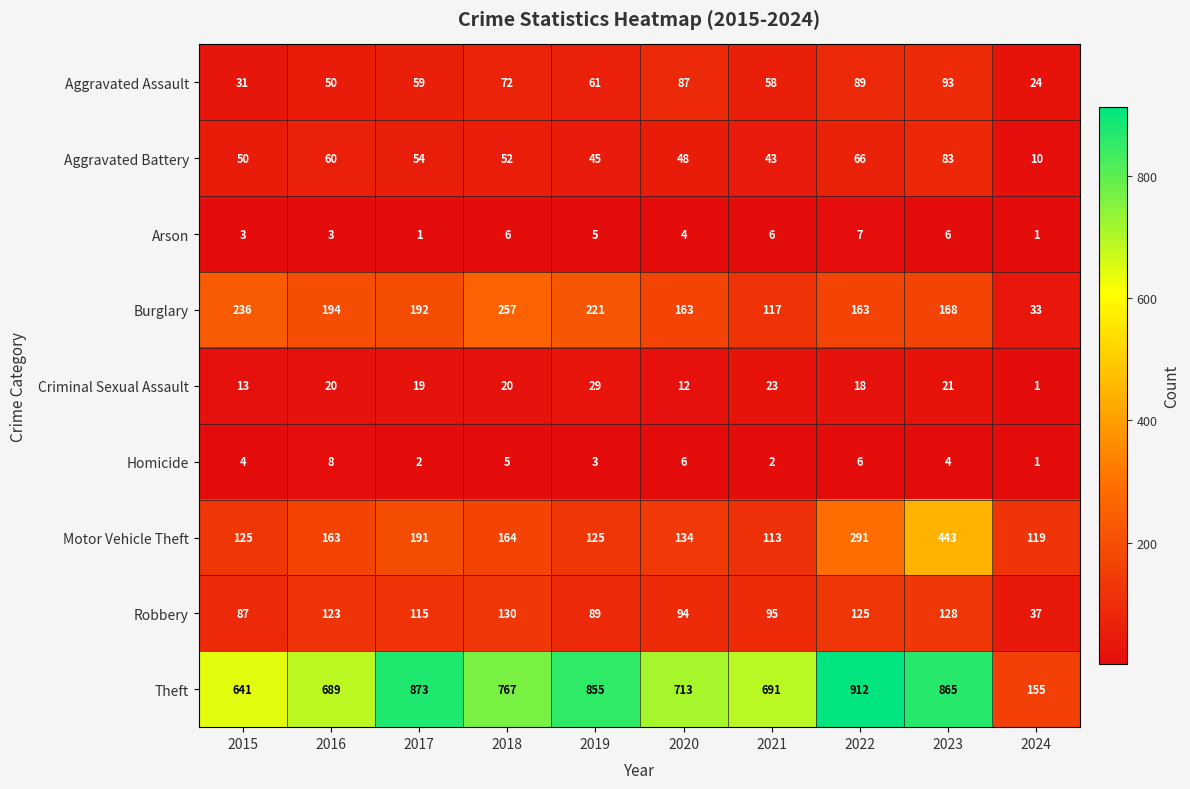

The Burglary series shows 319 at 2019. True or false?

False